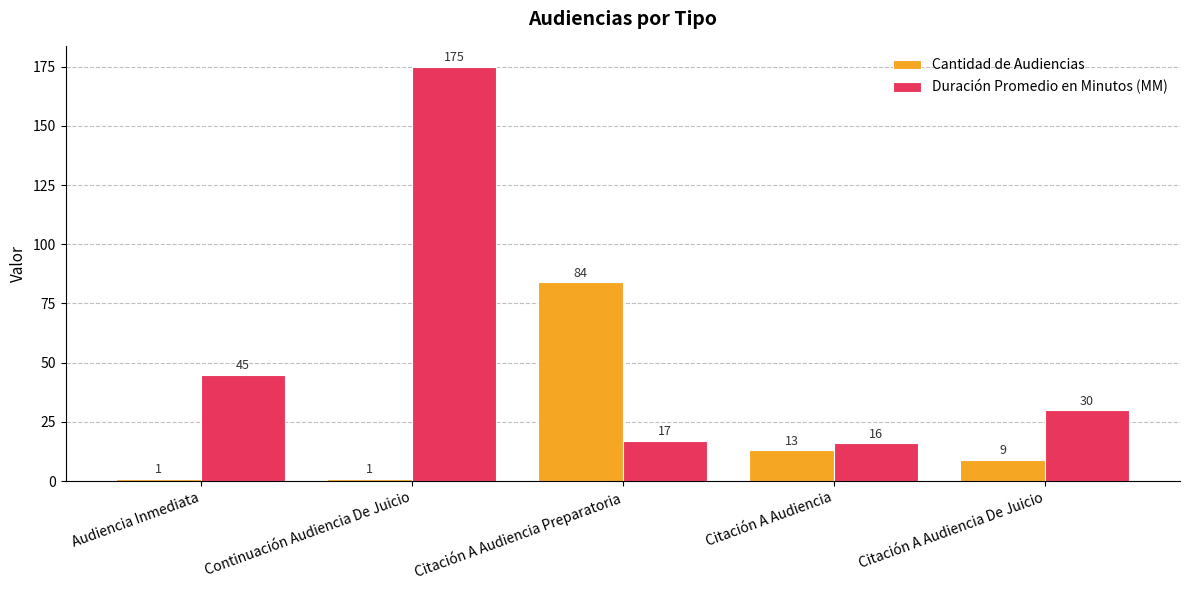

Where is Duración Promedio en Minutos (MM) nearest to the value 95?

Audiencia Inmediata